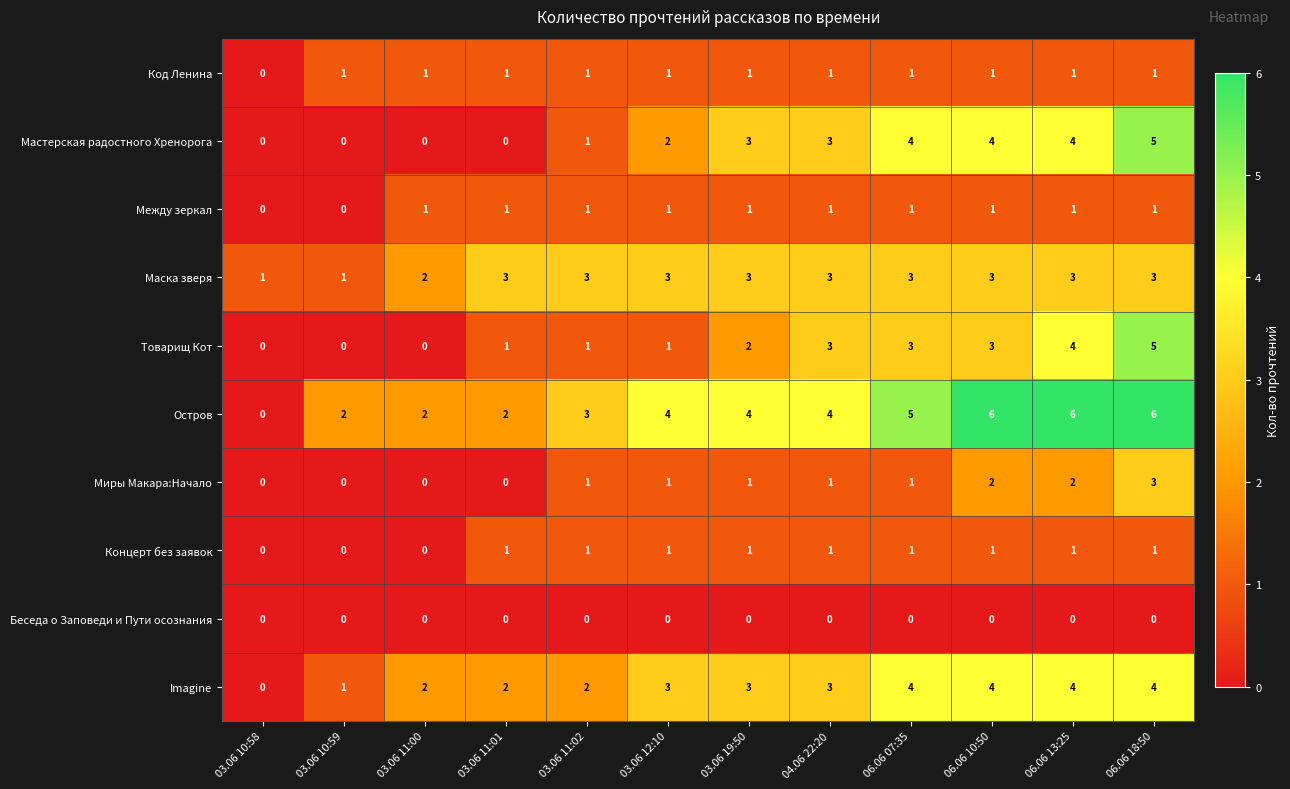

What is the average value of the Маска зверя series?

3